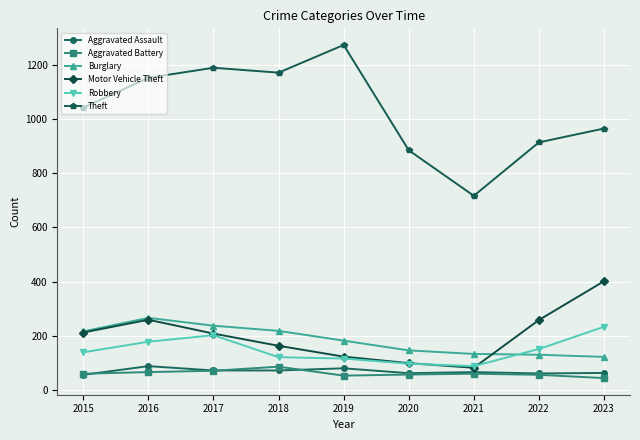

What is the difference between the Theft values at 2016 and 2022?

238